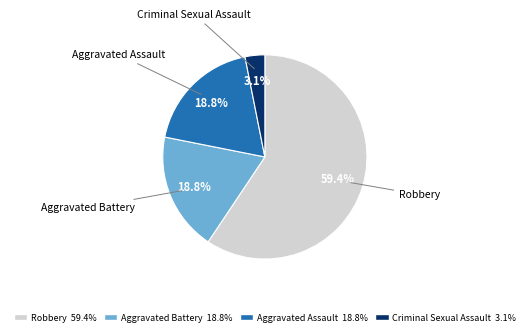

The Aggravated Assault slice represents 19% of the pie. True or false?

True